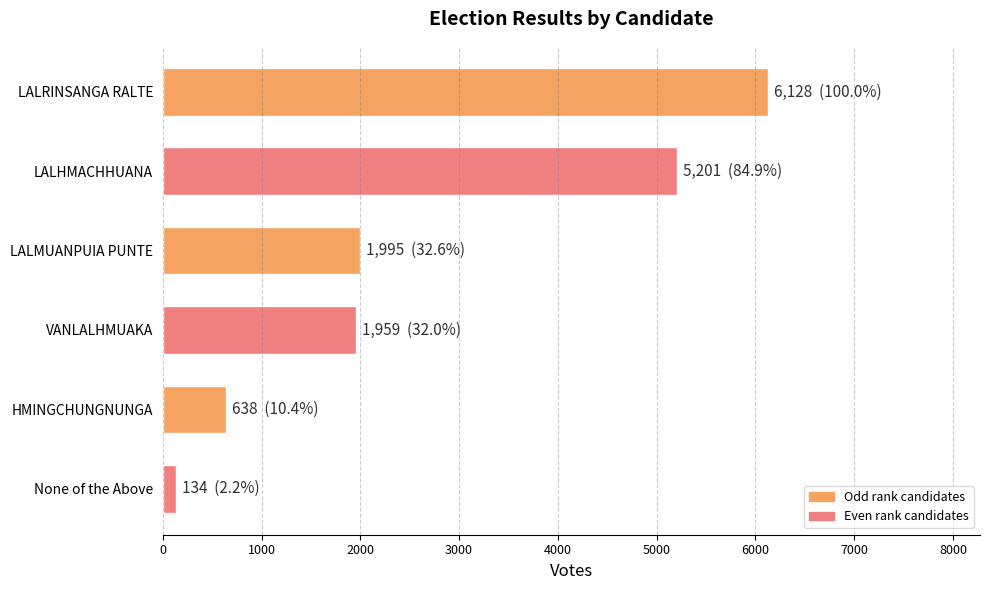

Between LALHMACHHUANA and HMINGCHUNGNUNGA, which is larger?

LALHMACHHUANA